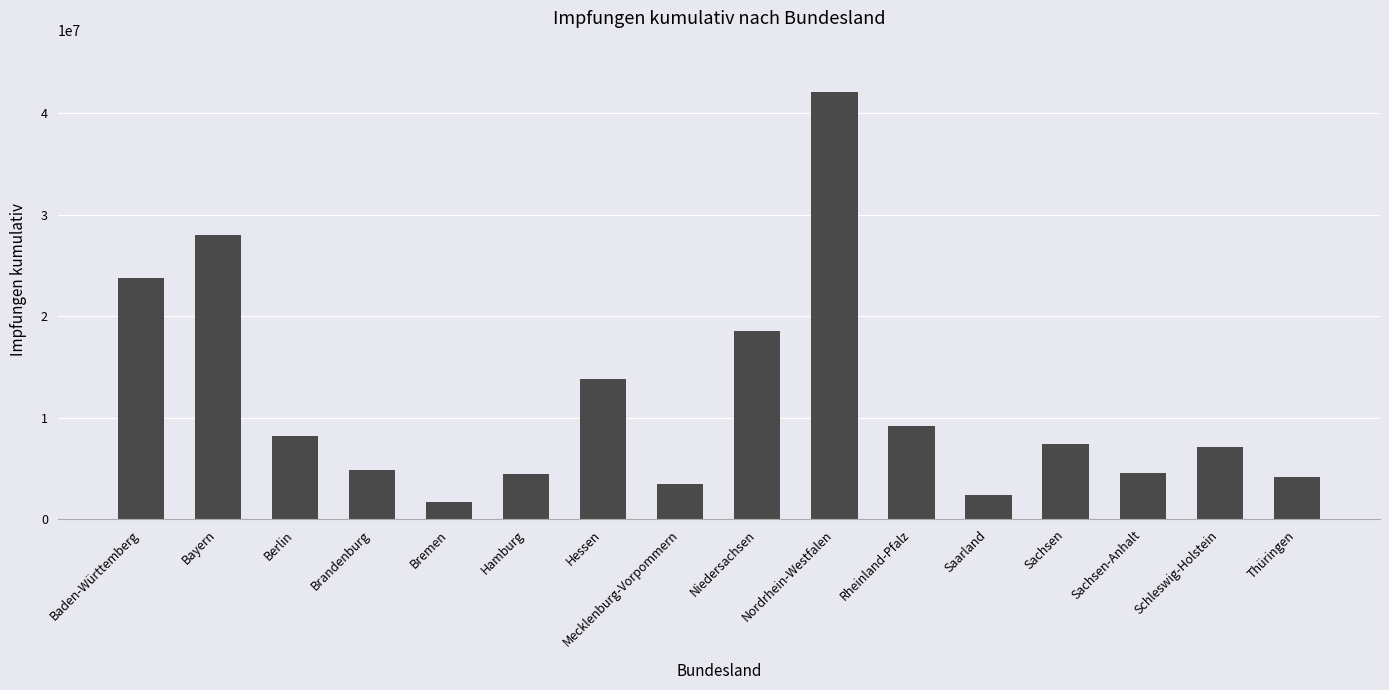

The value at Sachsen-Anhalt is 7506427. True or false?

False